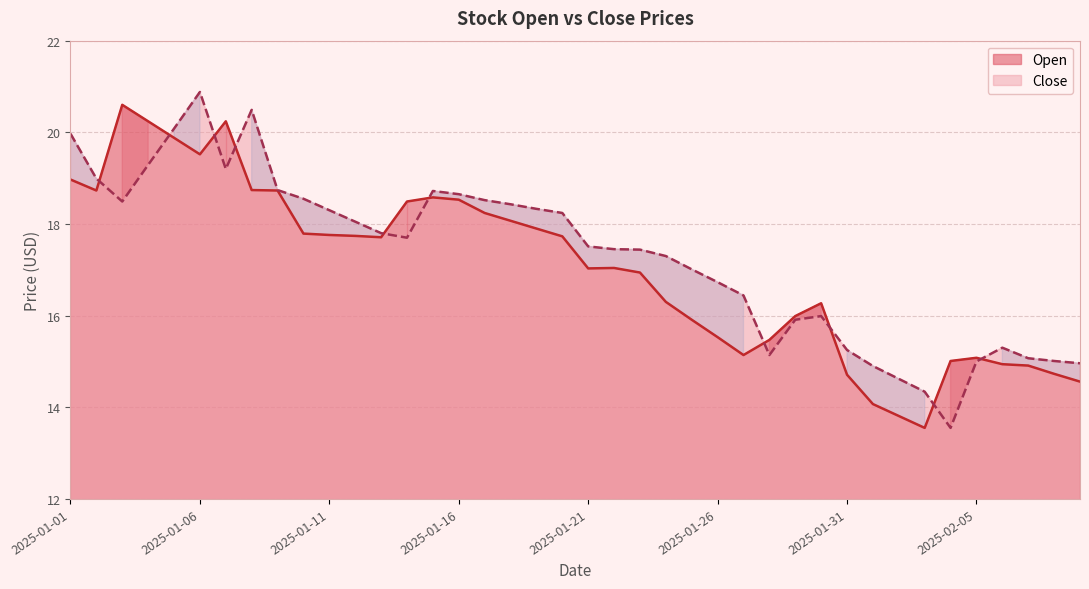

At which label does Close first exceed 17?

2025-01-01